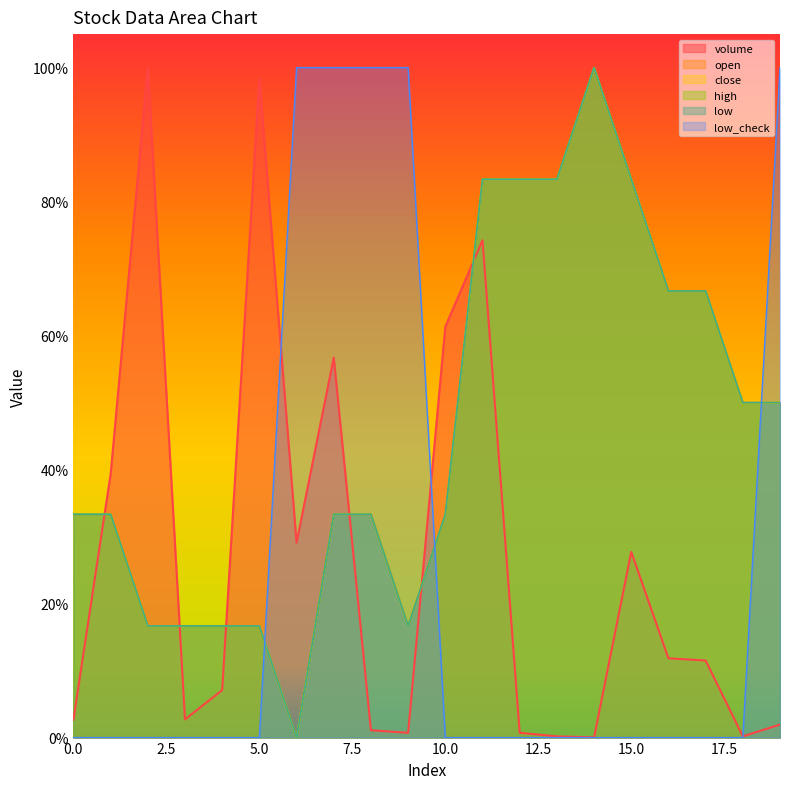

Which has a higher value, 19 or 2?

2